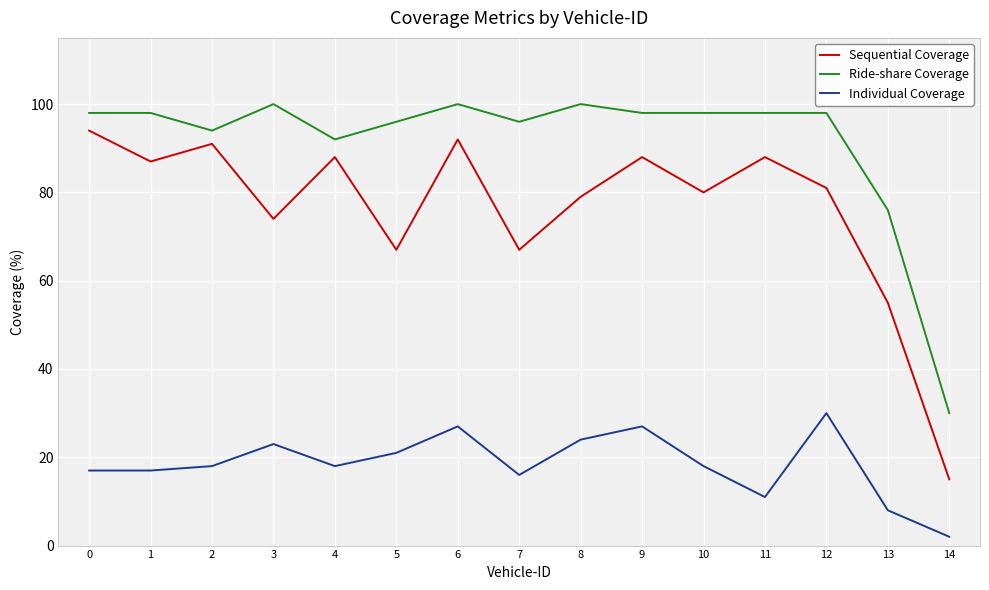

Which category has the lowest value in the Ride-share Coverage series?

14